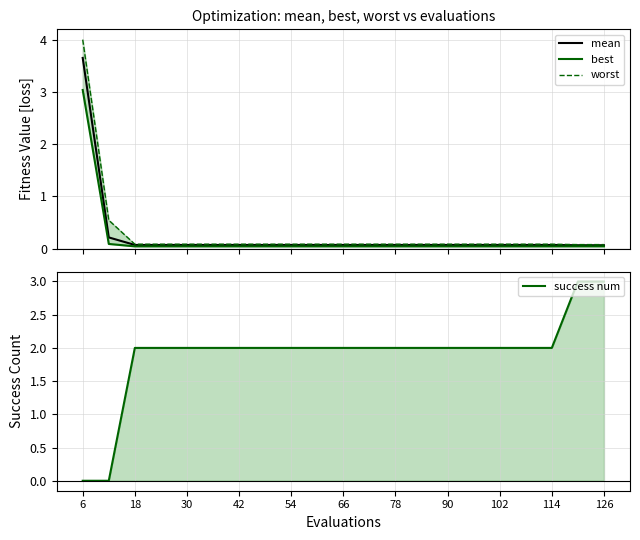

True or false: mean and best intersect in this chart.

False